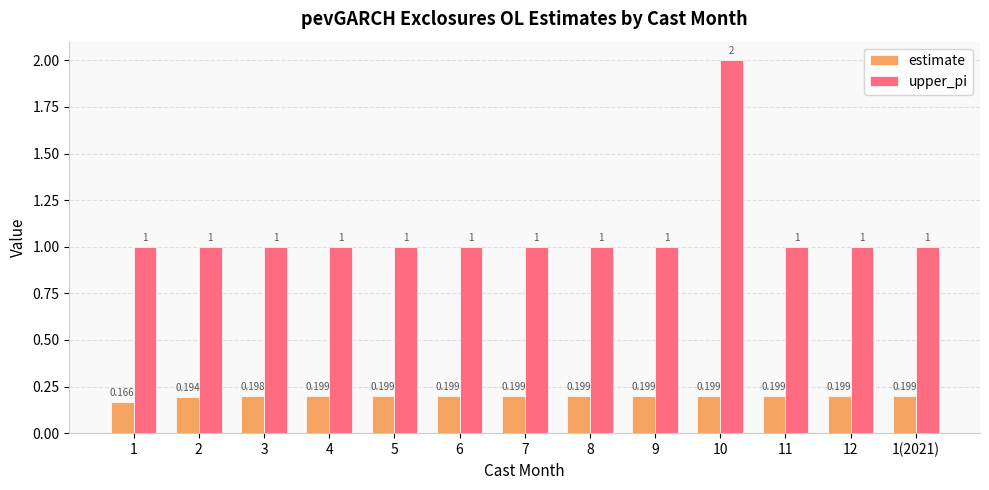

Is the value of estimate at 4 greater than the value of upper_pi at 10?

No